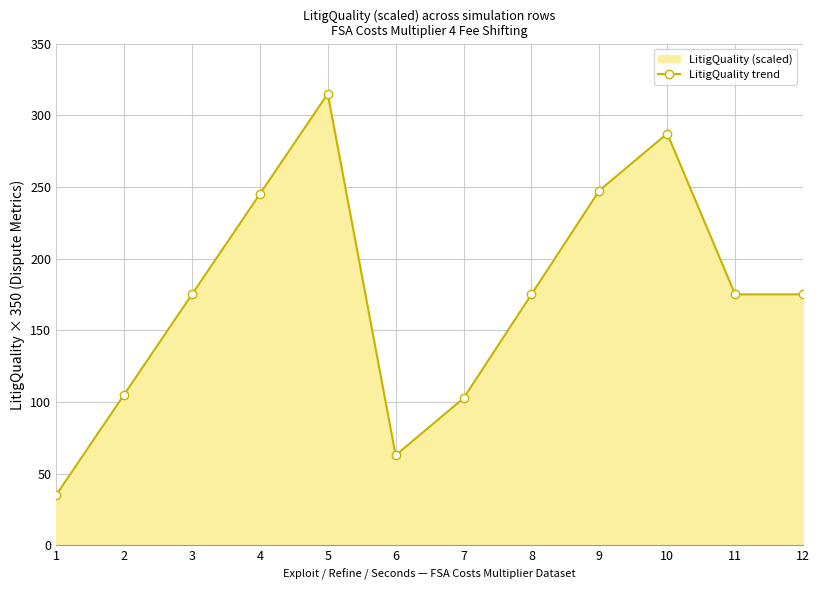

What is the difference between the second highest and minimum values?

252.2